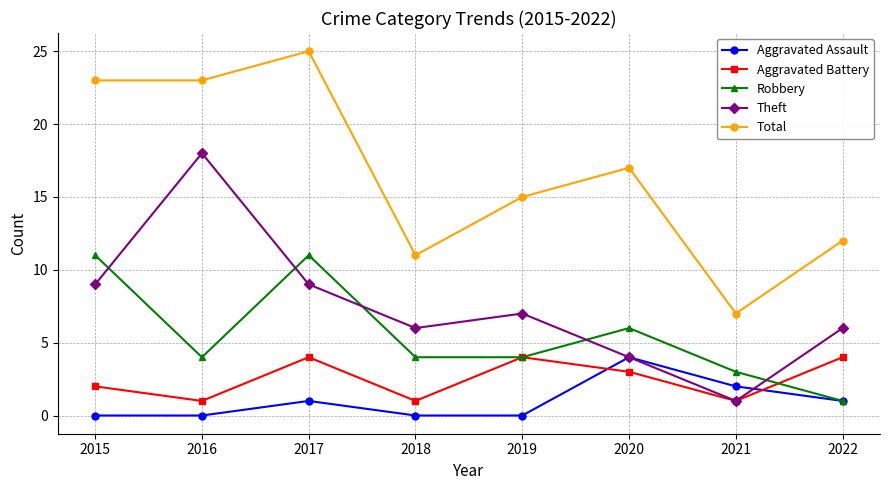

The value of Robbery at 2022 is 2. True or false?

False